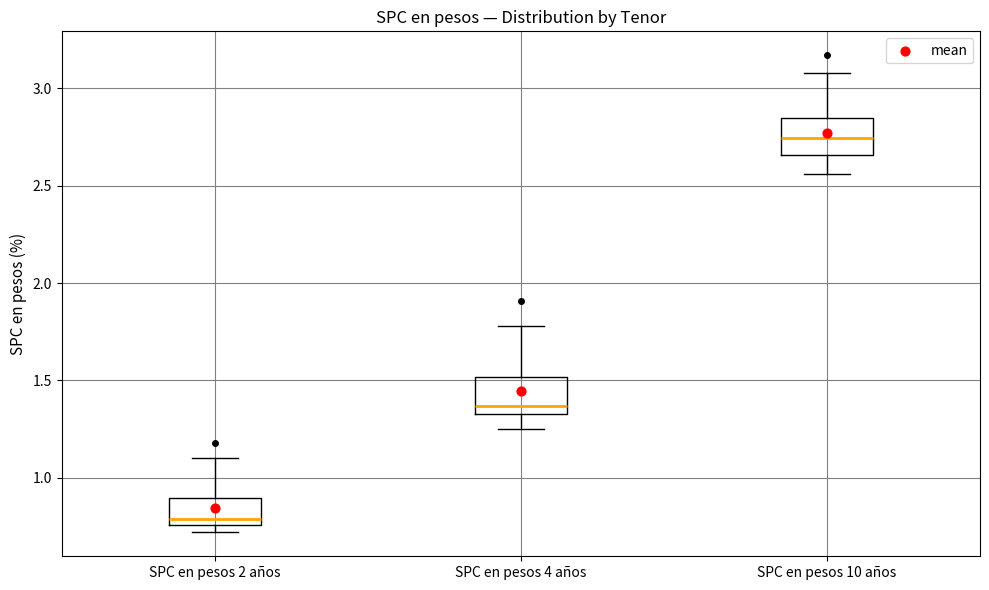

Where is the lower edge of the box for SPC en pesos 2 años on the y-axis? The values are not printed on the chart, so give them approximately, as read against the axis.

0.75